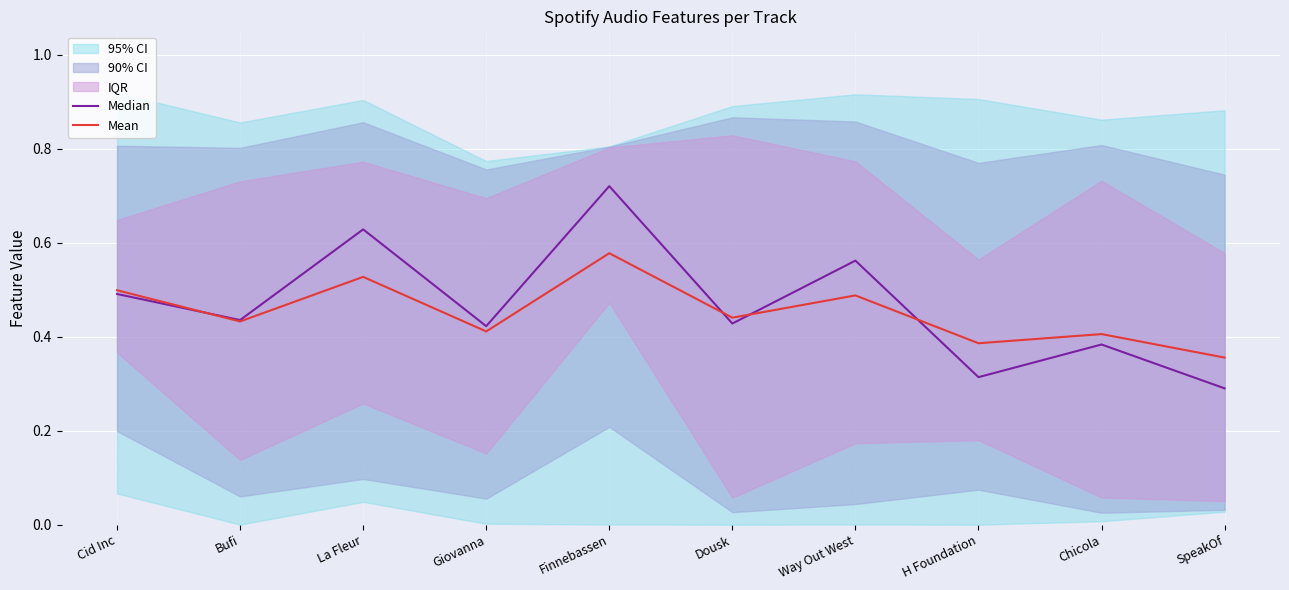

How many lines are shown in the chart?

2